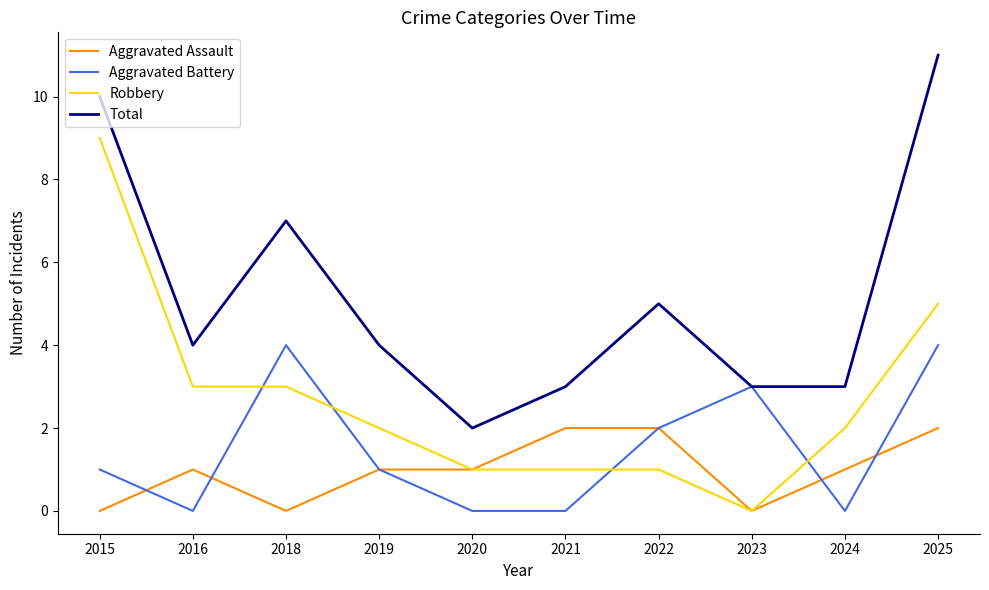

What is the difference between the maximum and minimum values in the Total series?

9